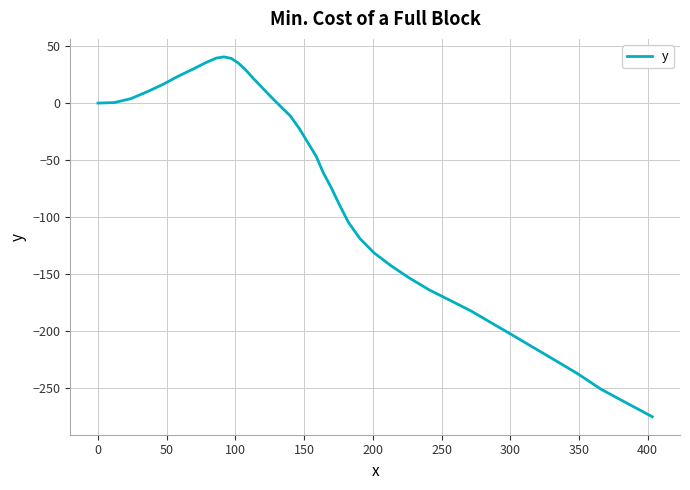

What is the maximum value shown in the chart?

40.6